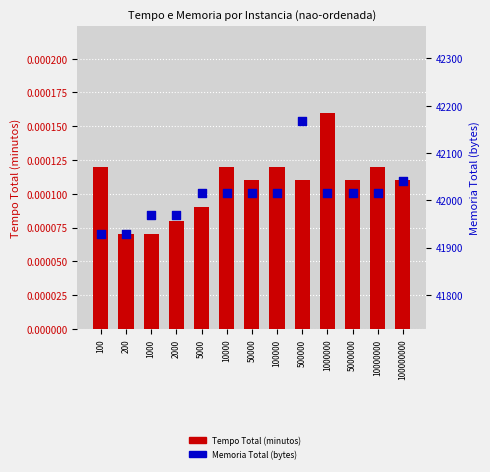

At how many categories does at least one series exceed 21450?

13